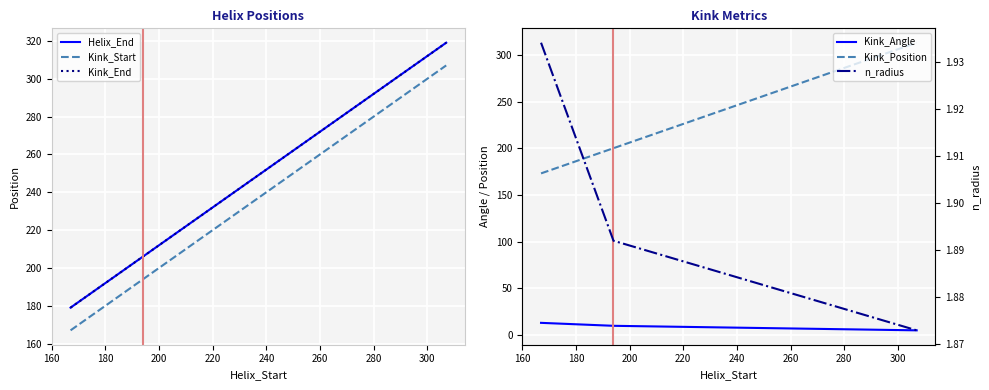

What is the value of the Kink_End point at the 3rd from the left?

319.0